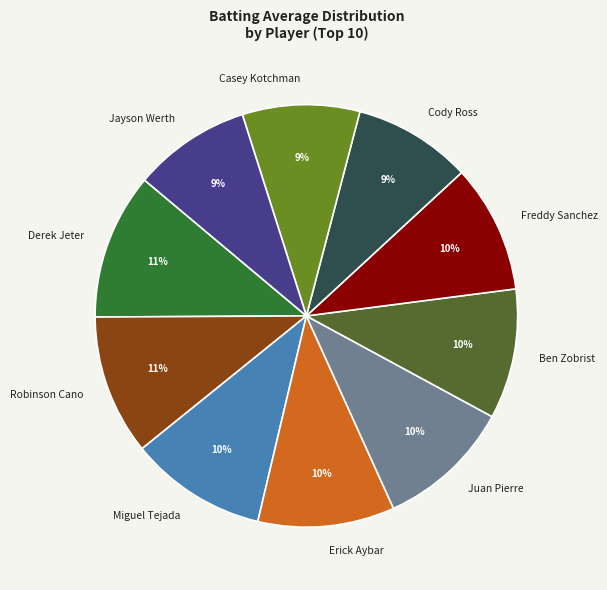

How many slices are in this pie chart?

10